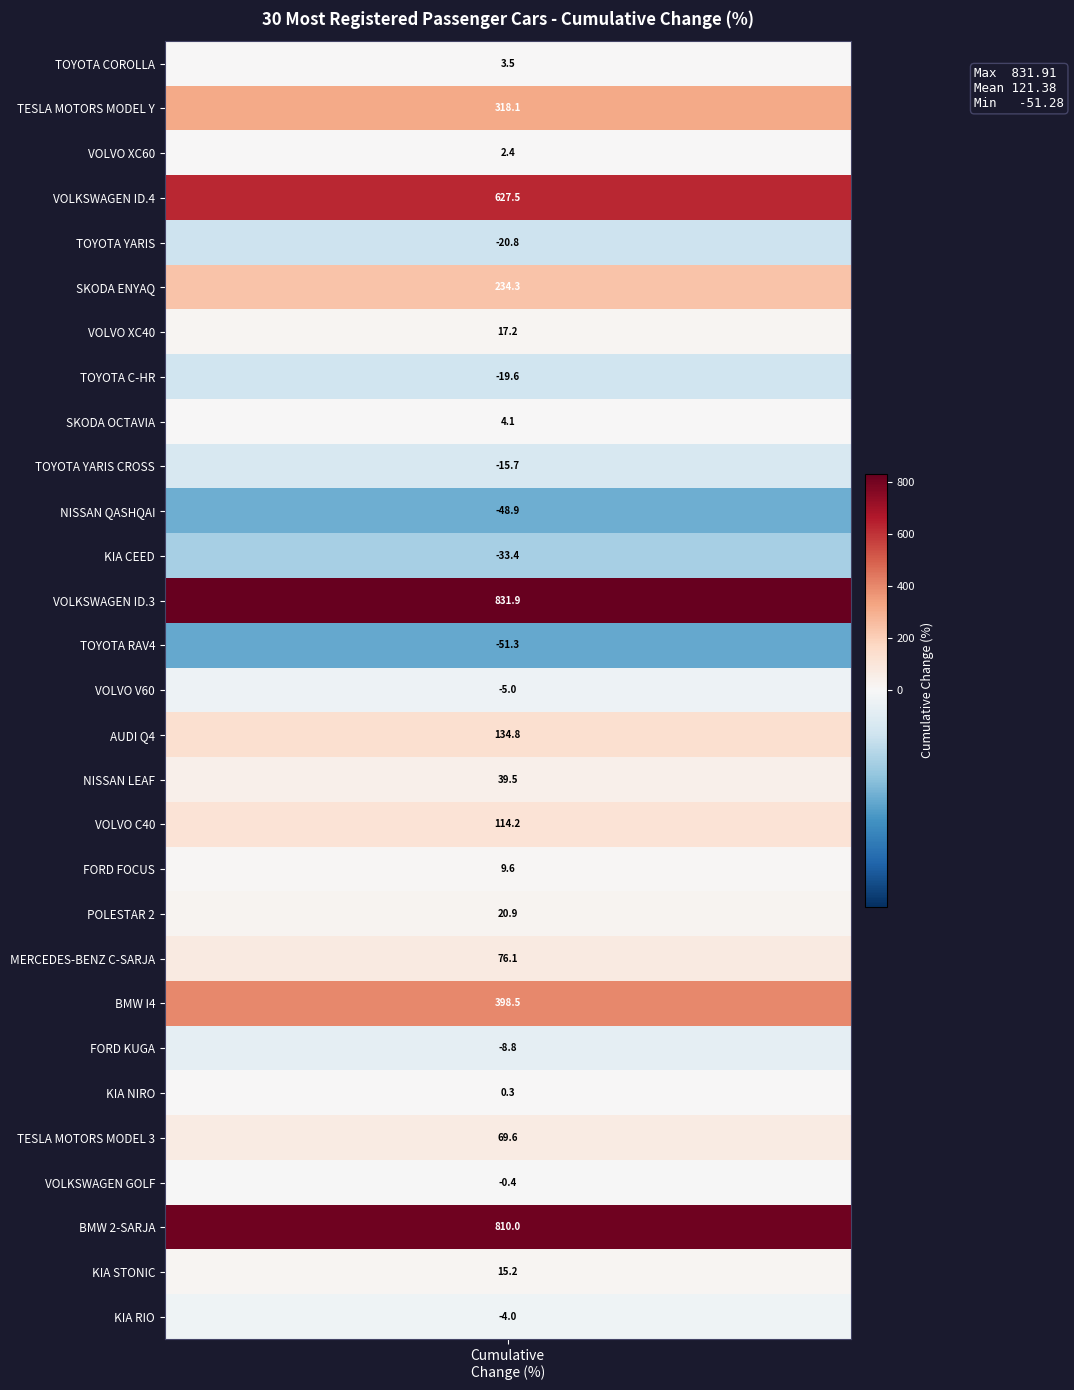

How many data points are less than 9?

14